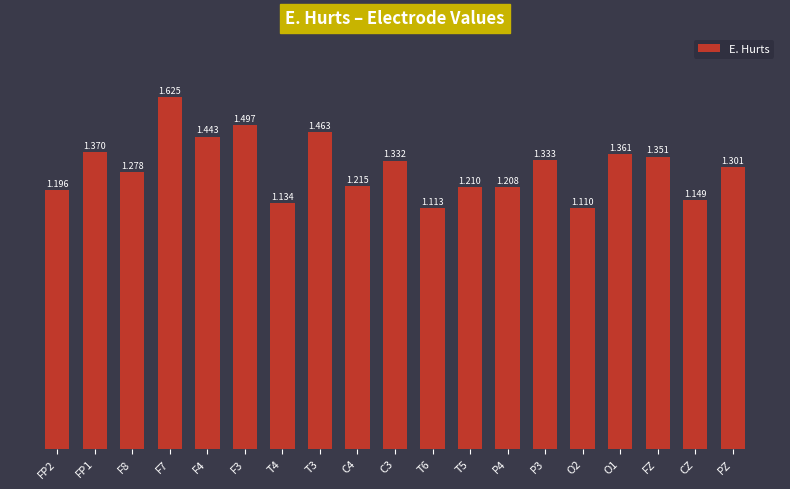

Which has a higher value, T3 or T4?

T3